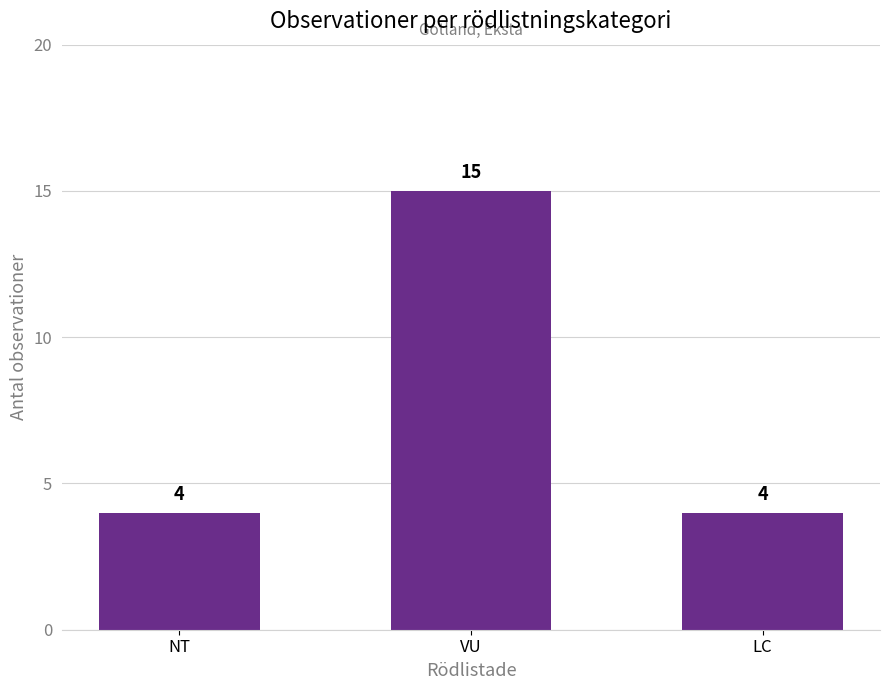

What is the label of the 2nd bar from the right?

VU